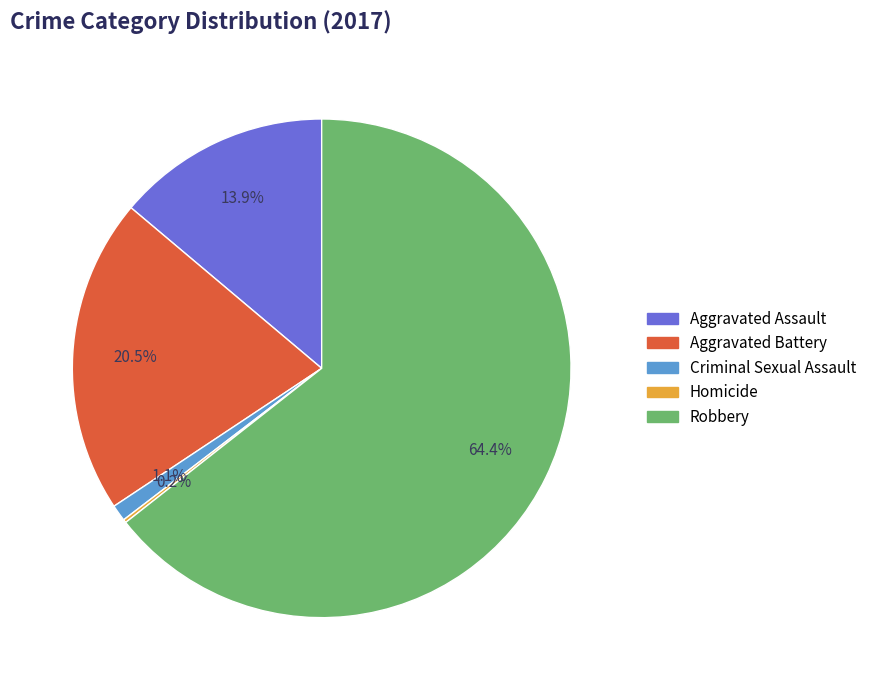

Between Aggravated Assault and Robbery, which is larger?

Robbery